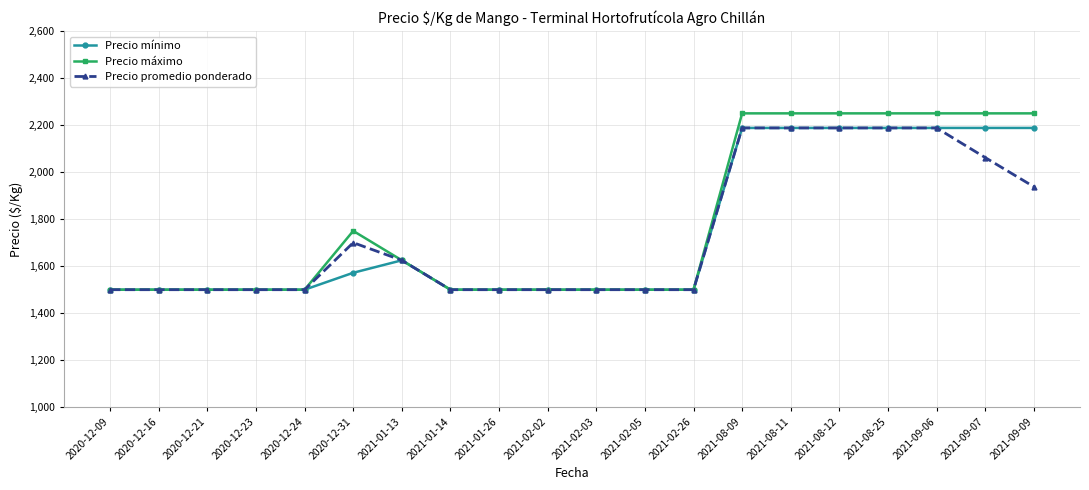

Which series has the widest spread of values?

Precio máximo